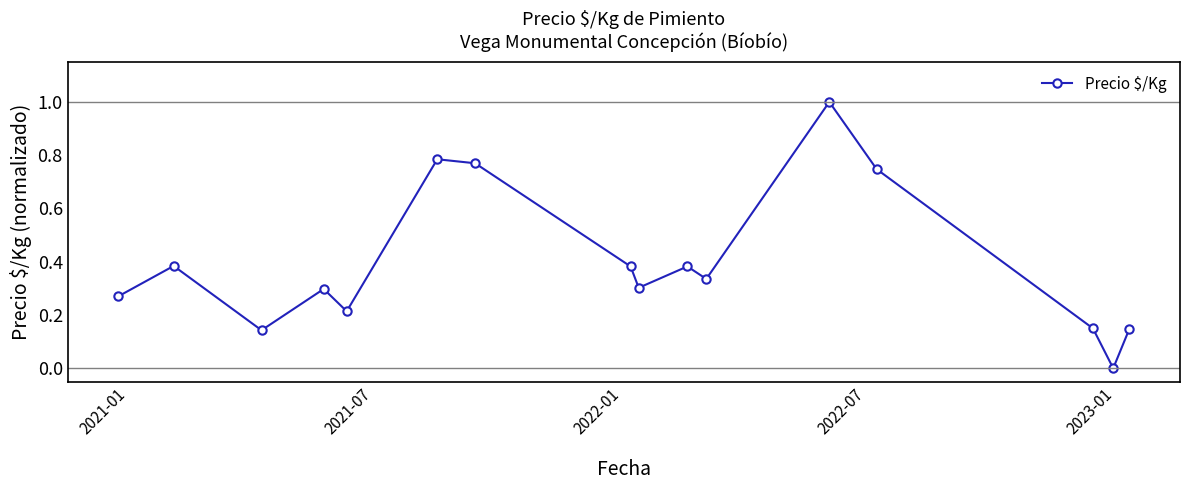

True or false: the data has more than 1 interior local peaks.

True